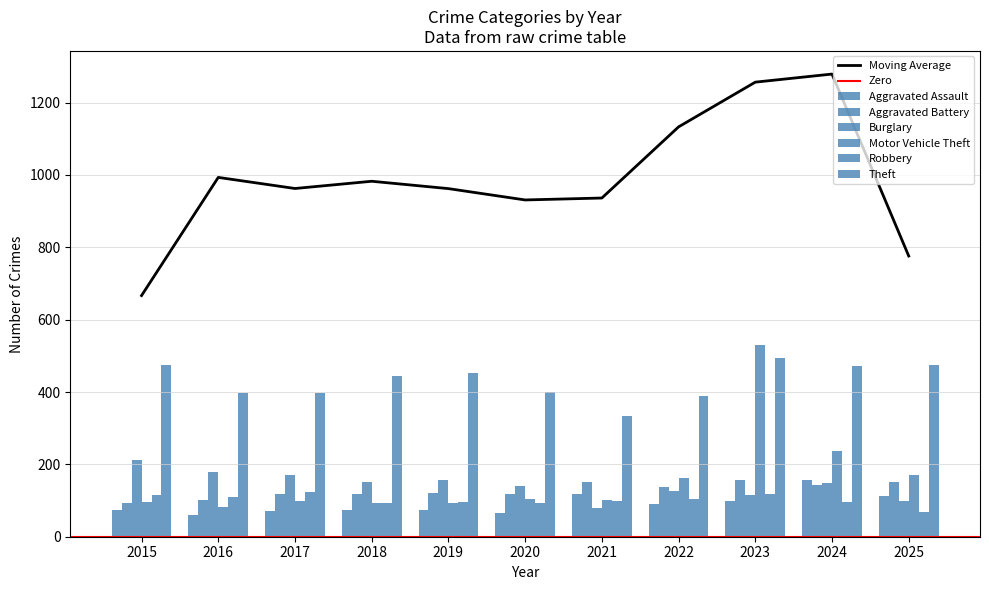

True or false: Aggravated Assault has a value of 176 at 2021.

False